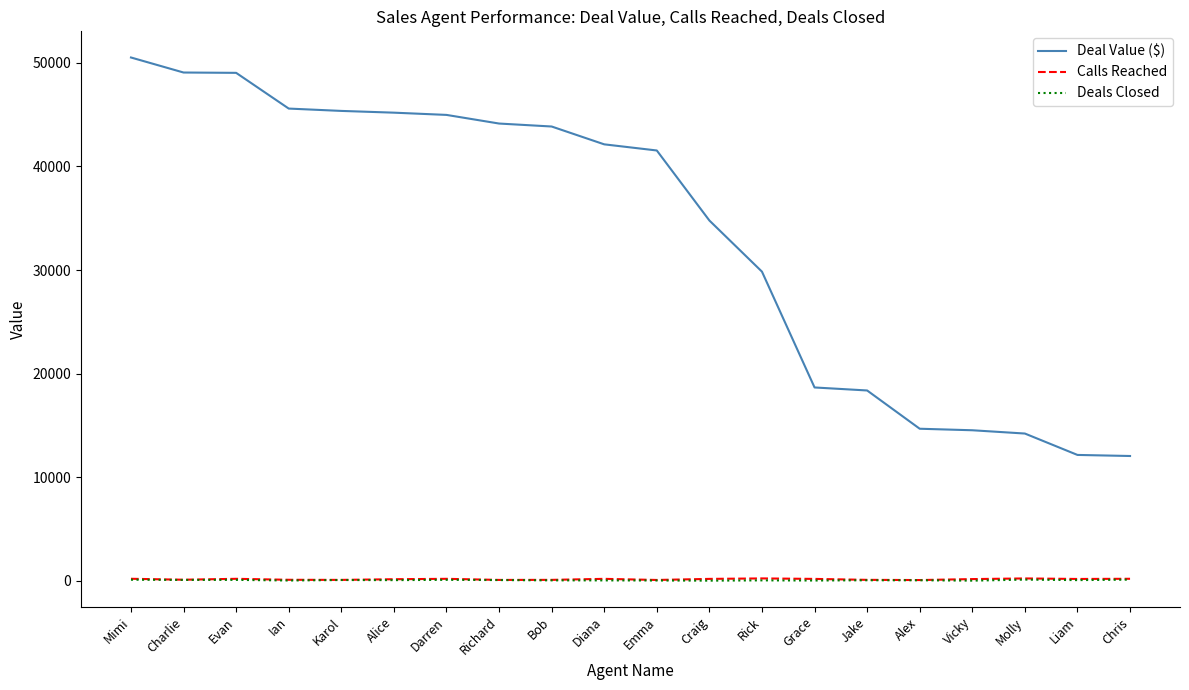

The Deal Value ($) series shows 3296.4 at Chris. True or false?

False